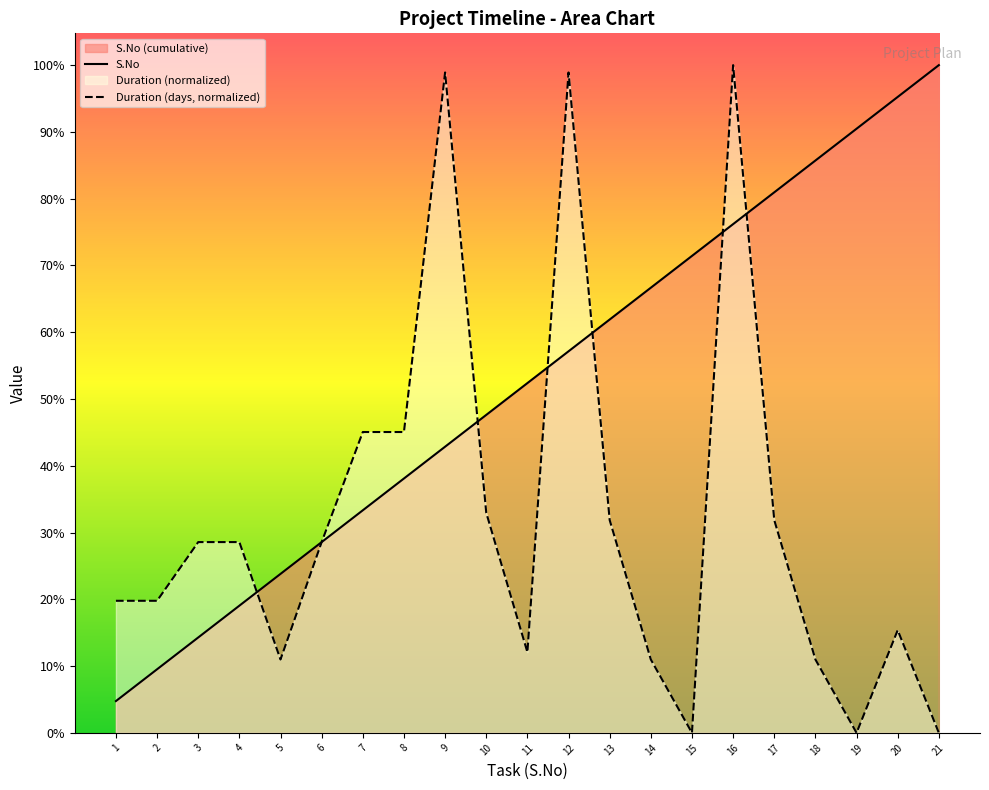

True or false: S.No has more than 1 points higher than both neighbors.

False